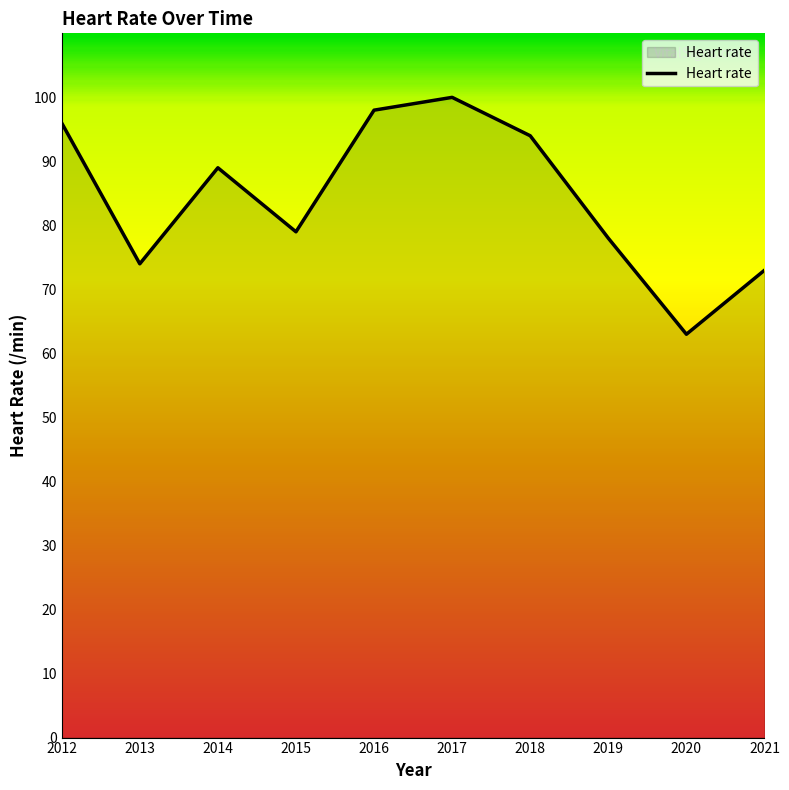

At which category does the data reach its first local valley?

2013